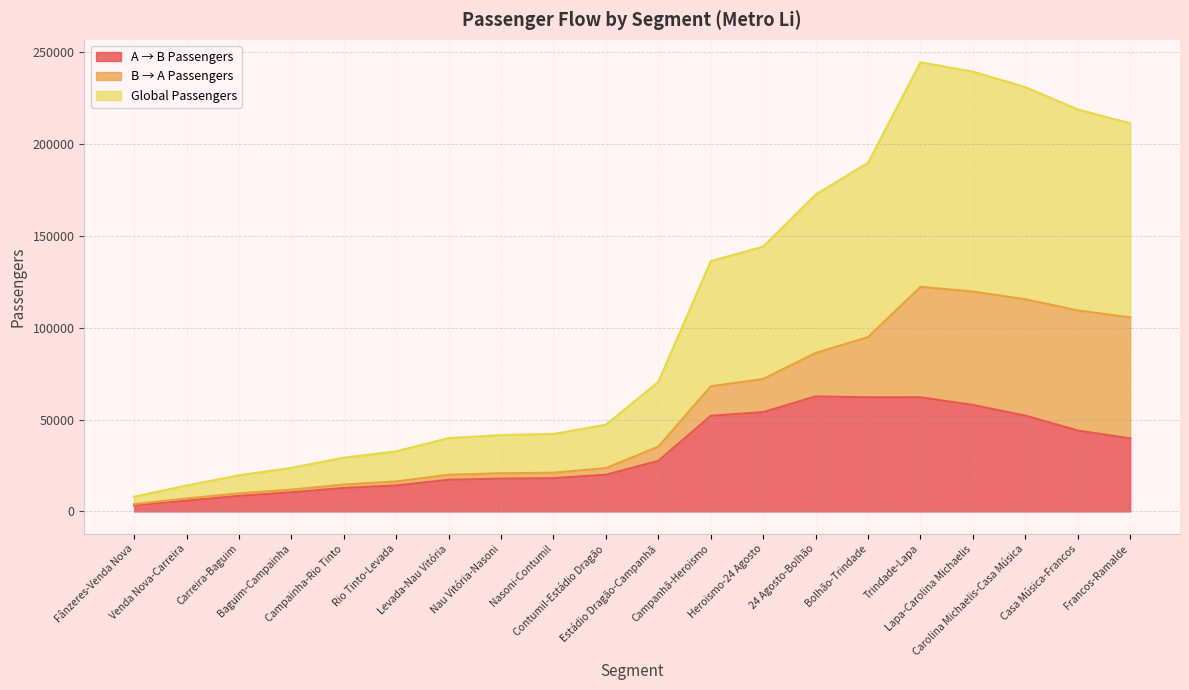

Does the chart have visible grid lines?

Yes